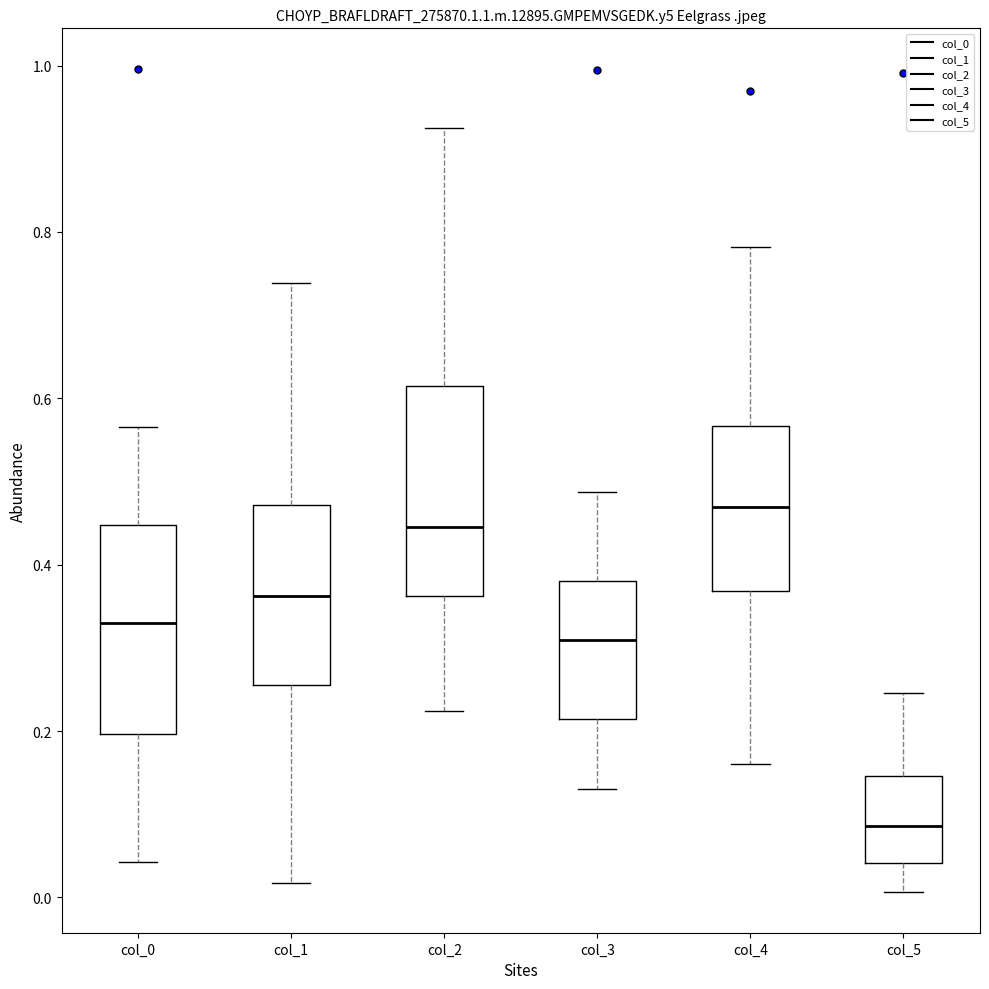

Which box's median line is the highest?

col_4